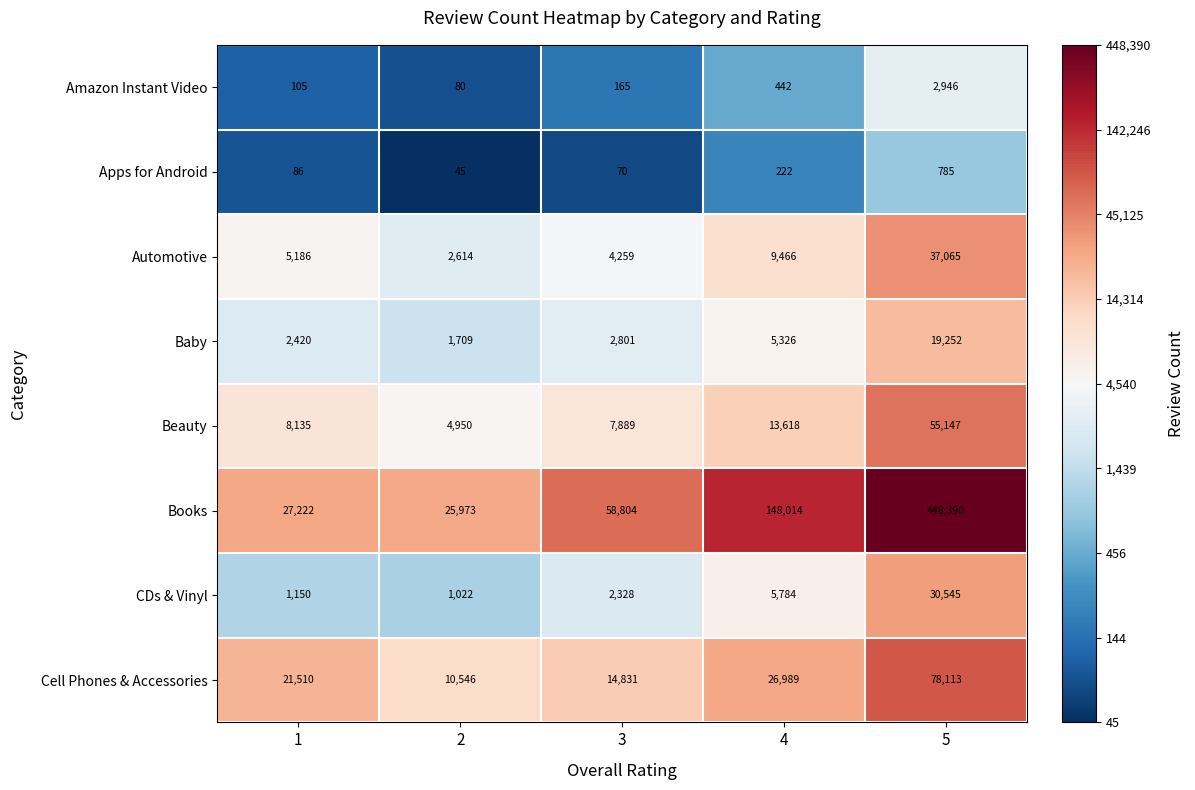

What is the greatest value displayed?

448390